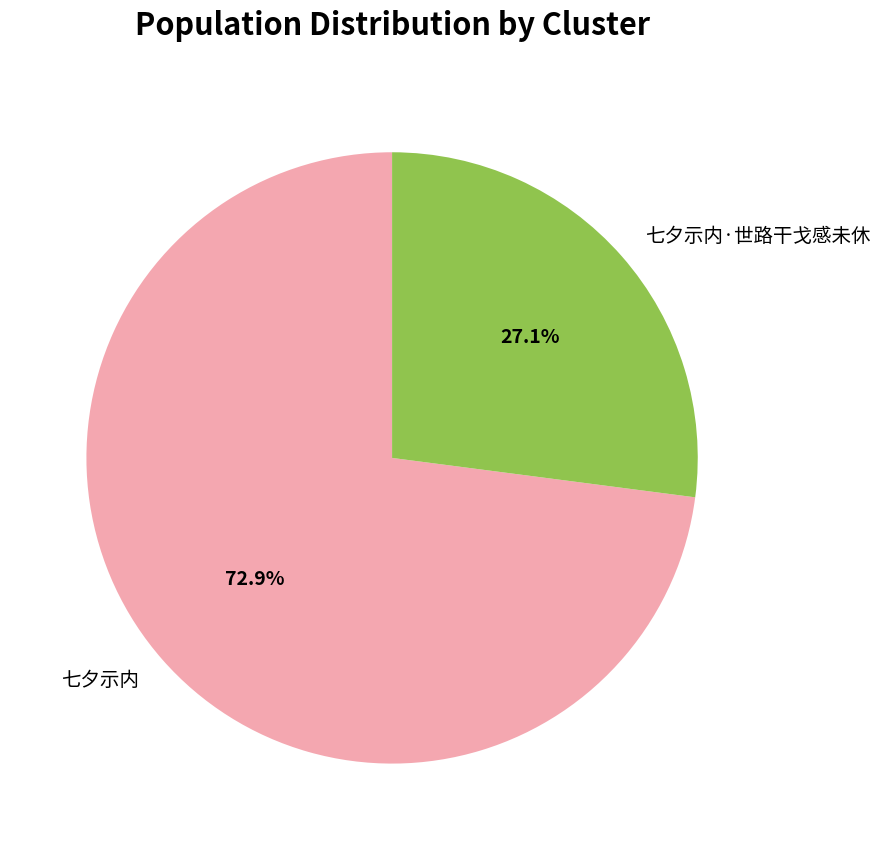

To the nearest percent, what is the difference between the 七夕示内·世路干戈感未休 and 七夕示内 slice percentages?

46%